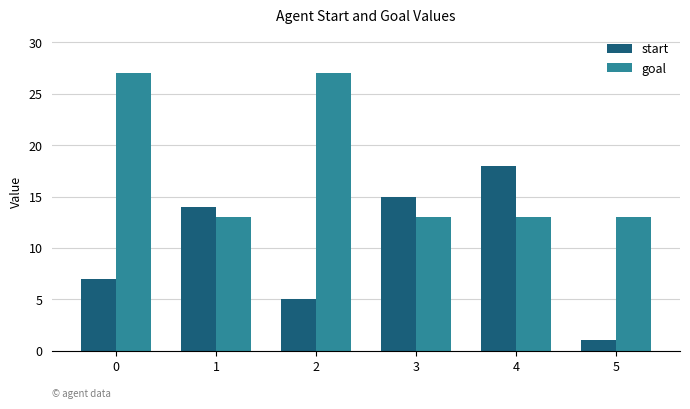

How many bars are there in each group?

2